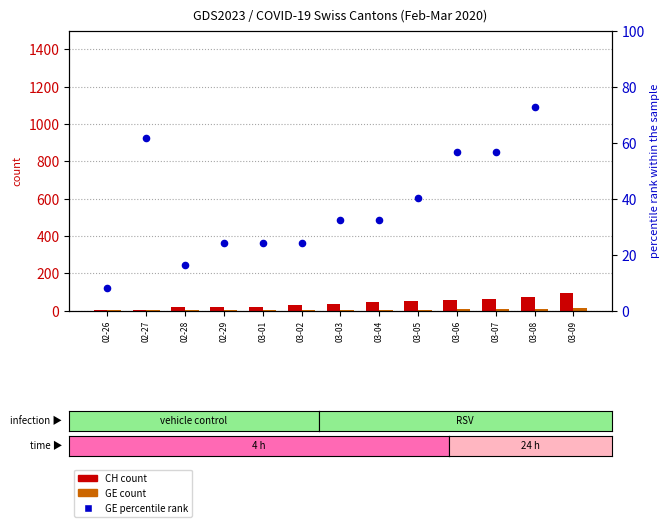

Which series has the largest Y range (max minus min)?

GE percentile rank